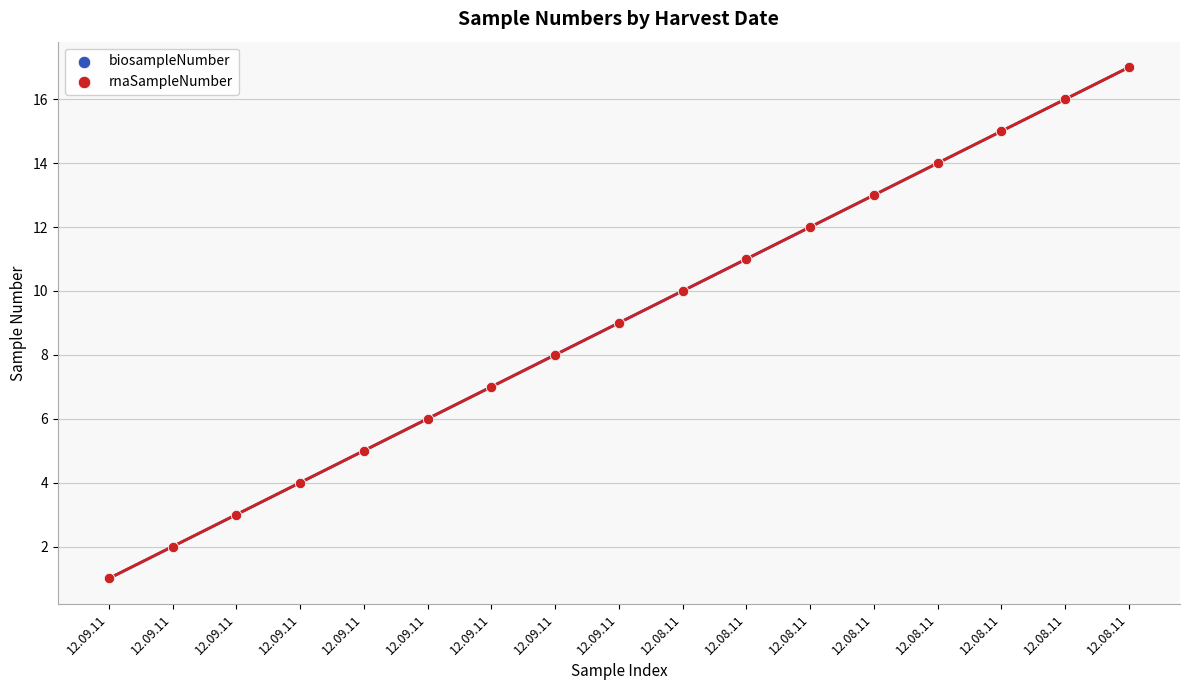

Which series has the widest spread of Y values?

biosampleNumber